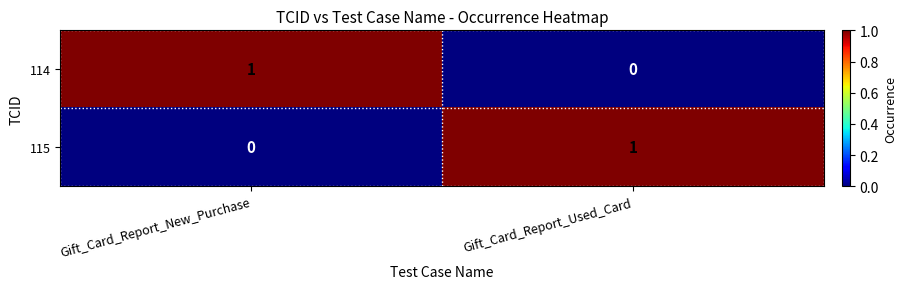

The 114 series shows 1 at Gift_Card_Report_New_Purchase. True or false?

True